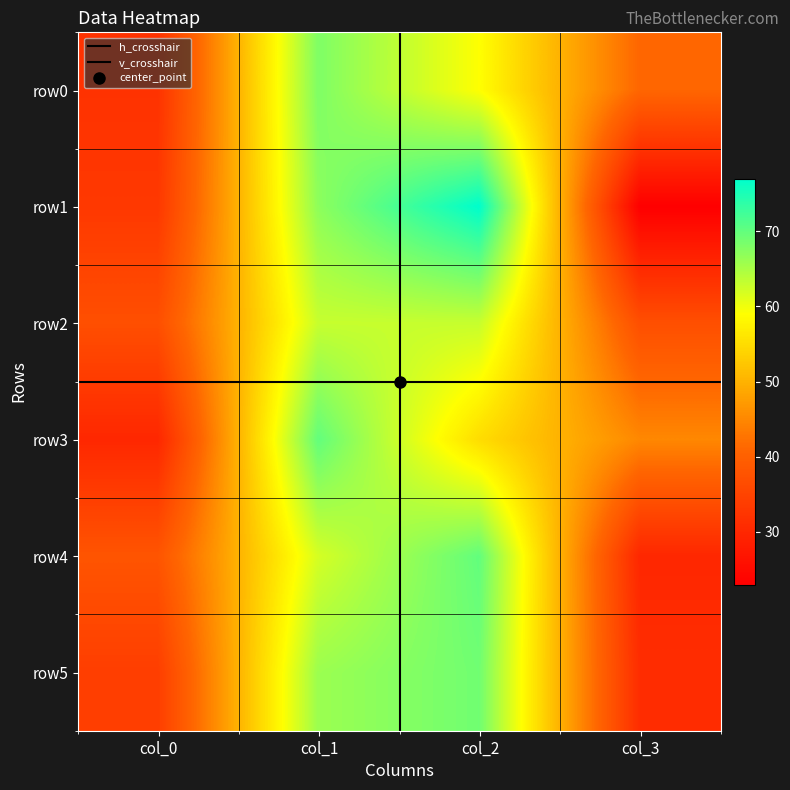

Between col_1 and col_3, which series saw the biggest shift?

row1